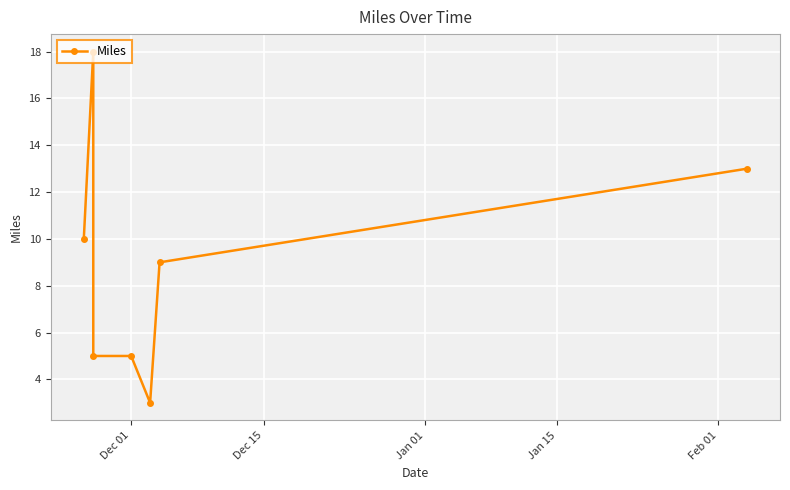

What is the average value?

9